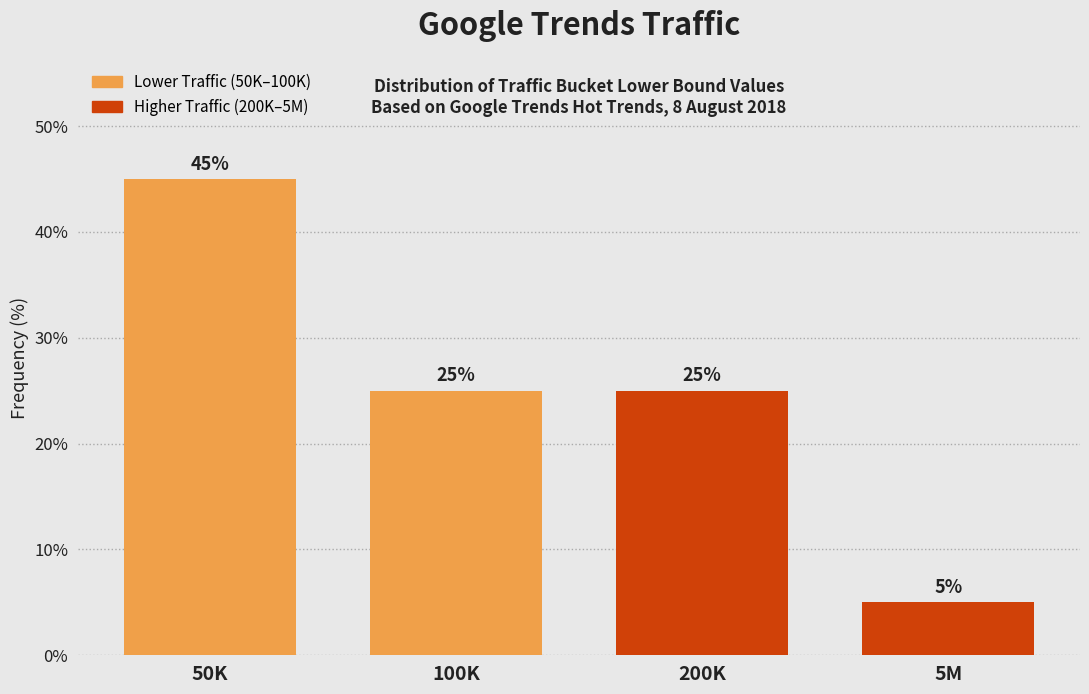

Reading left to right, transcribe all the data shown in this chart.

50K=45	100K=25	200K=25	5M=5